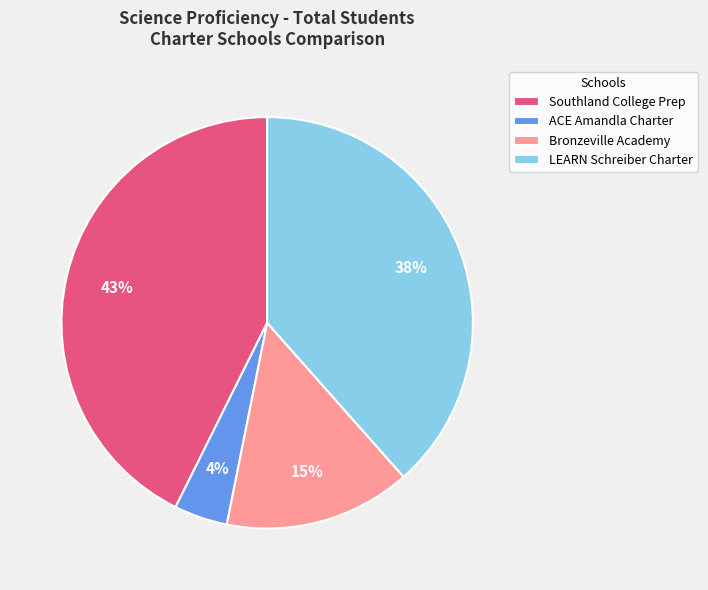

Does ACE Amandla Charter account for over 50% of the chart?

No